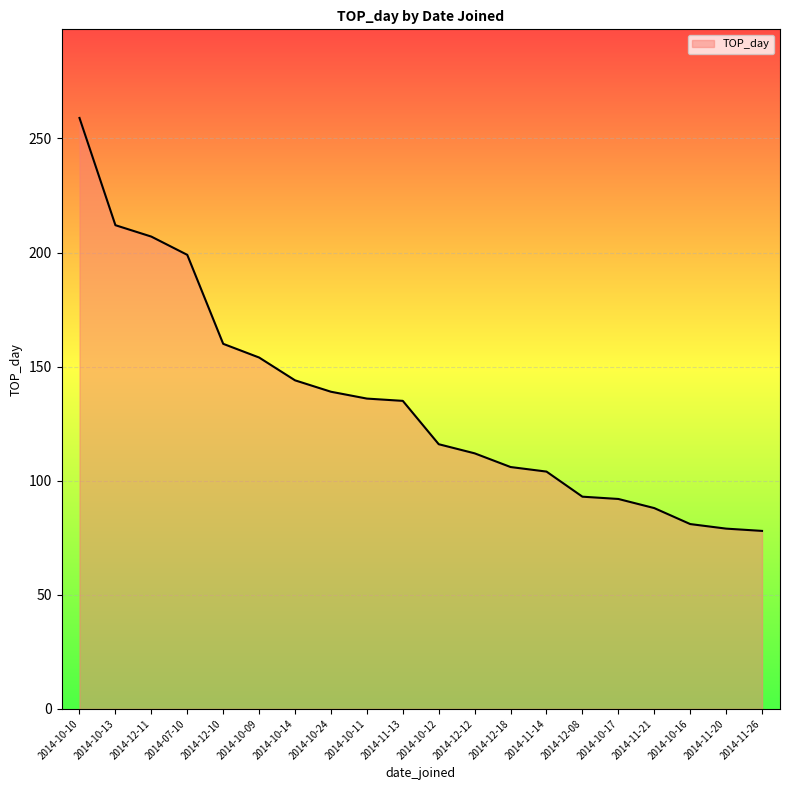

What position from the left is 2014-12-10?

5